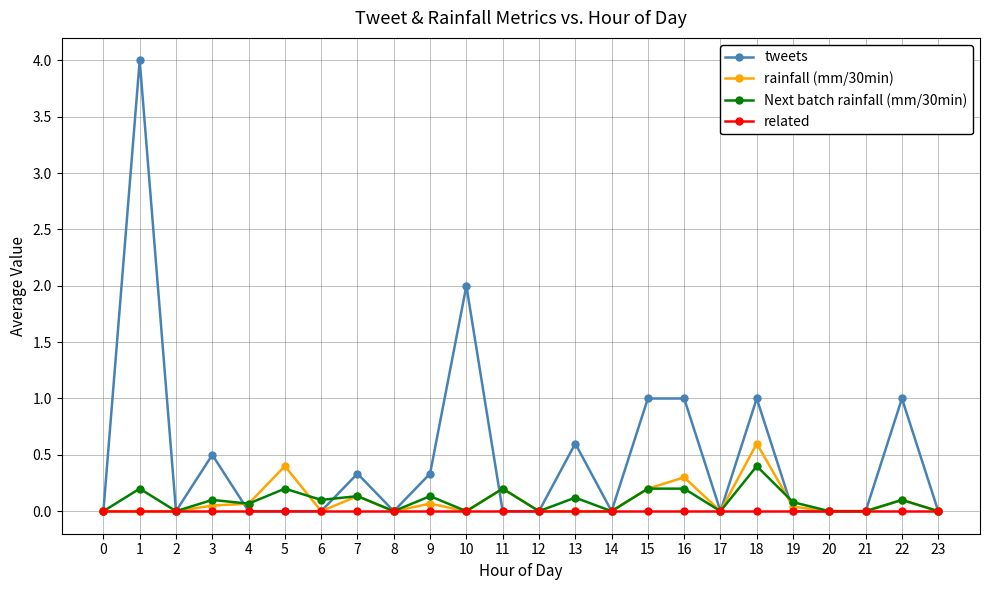

What is the maximum value shown in the chart?

4.0